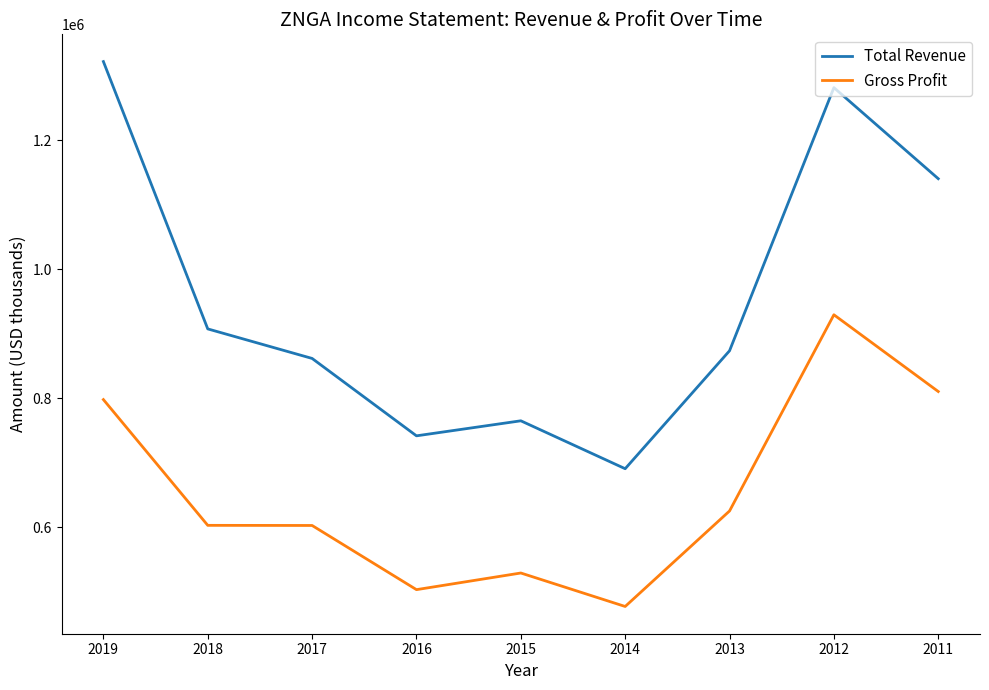

What are all the series names shown in the legend?

Total Revenue, Gross Profit